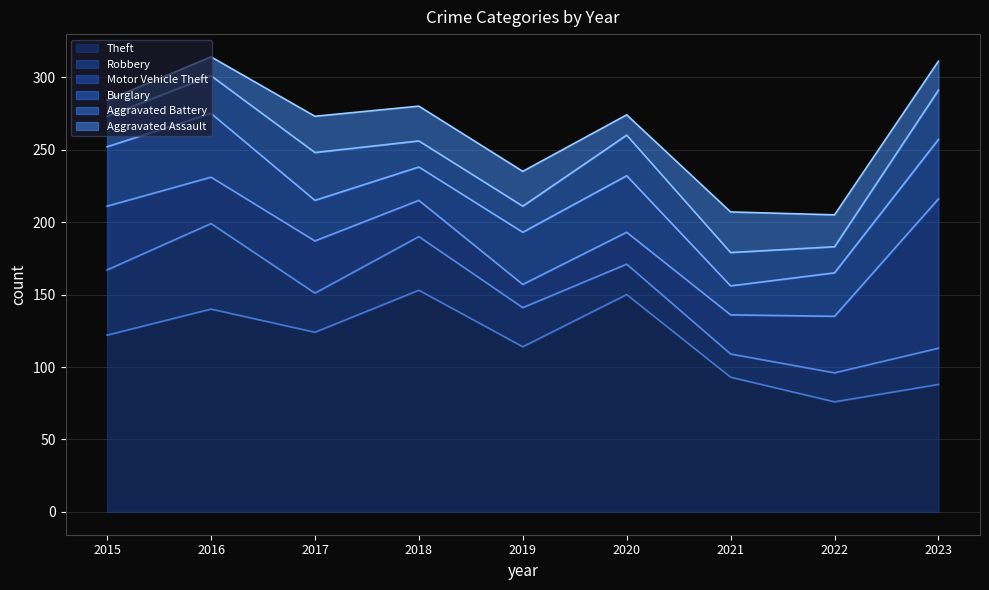

What is the difference between the maximum and minimum values in the Aggravated Battery series?

16